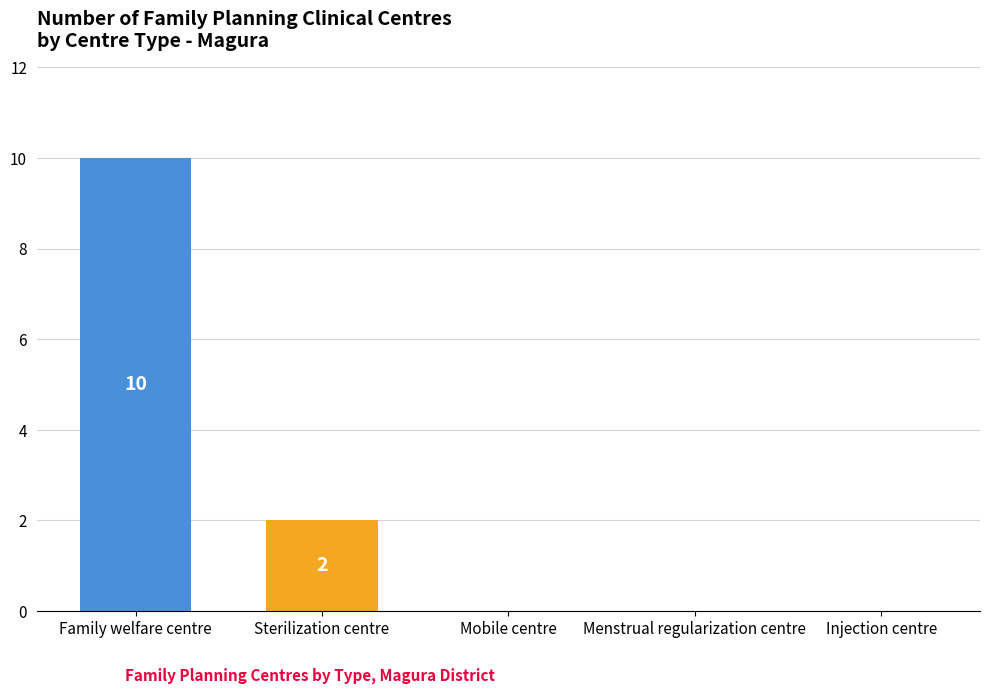

Reading left to right, extract all data points from this chart.

Family welfare centre=10	Sterilization centre=2	Mobile centre=0	Menstrual regularization centre=0	Injection centre=0